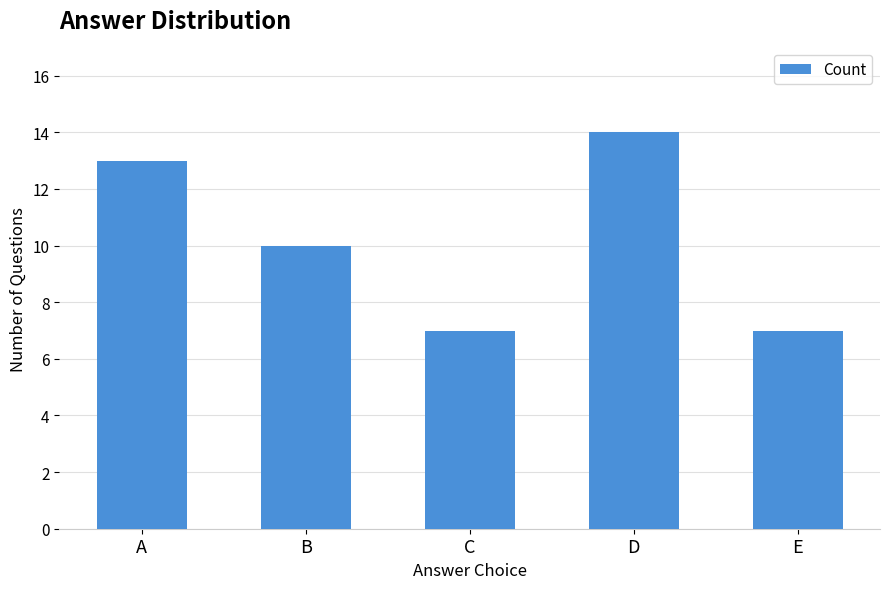

What is the value of the 1st bar from the left?

13